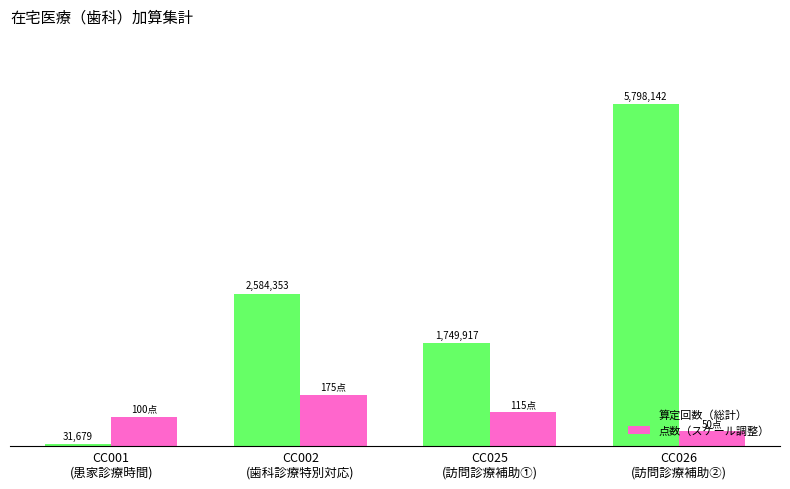

What are all the series names shown in the legend?

算定回数（総計）, 点数（スケール調整）